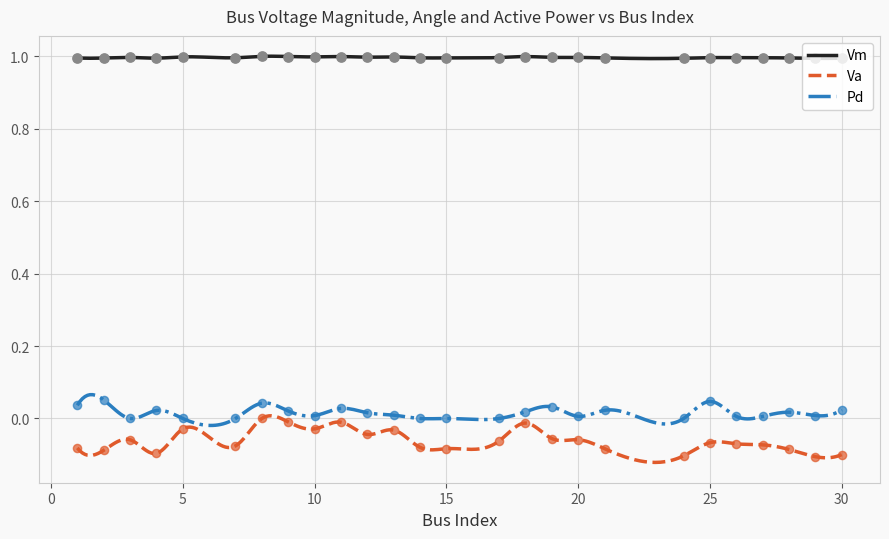

At how many categories does at least one series exceed 0?

26